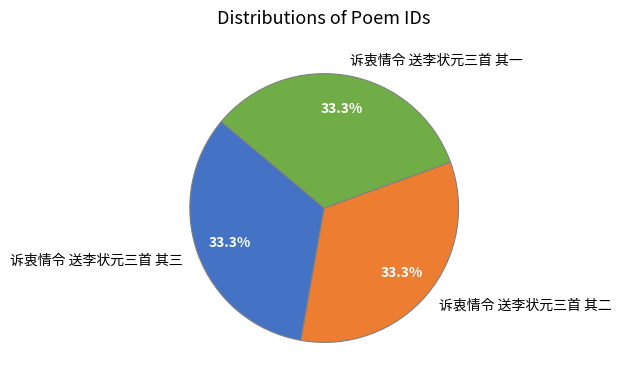

Is it true that 诉衷情令 送李状元三首 其三 is 39% of the pie?

False